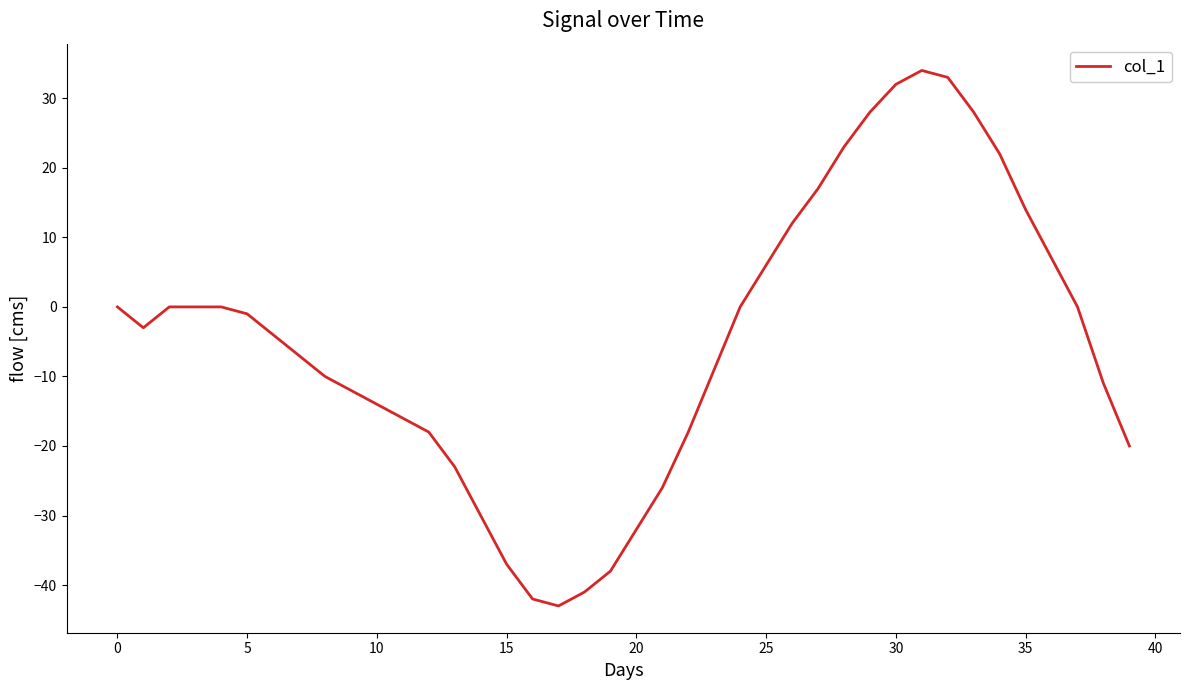

What is the difference between the maximum and minimum values?

77